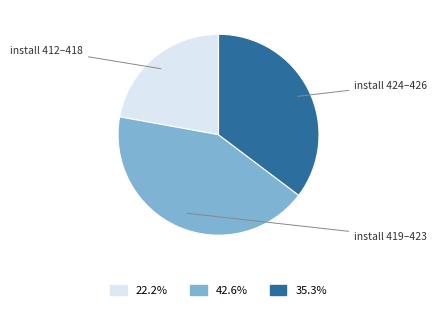

Is there any slice that represents more than half of the pie?

No